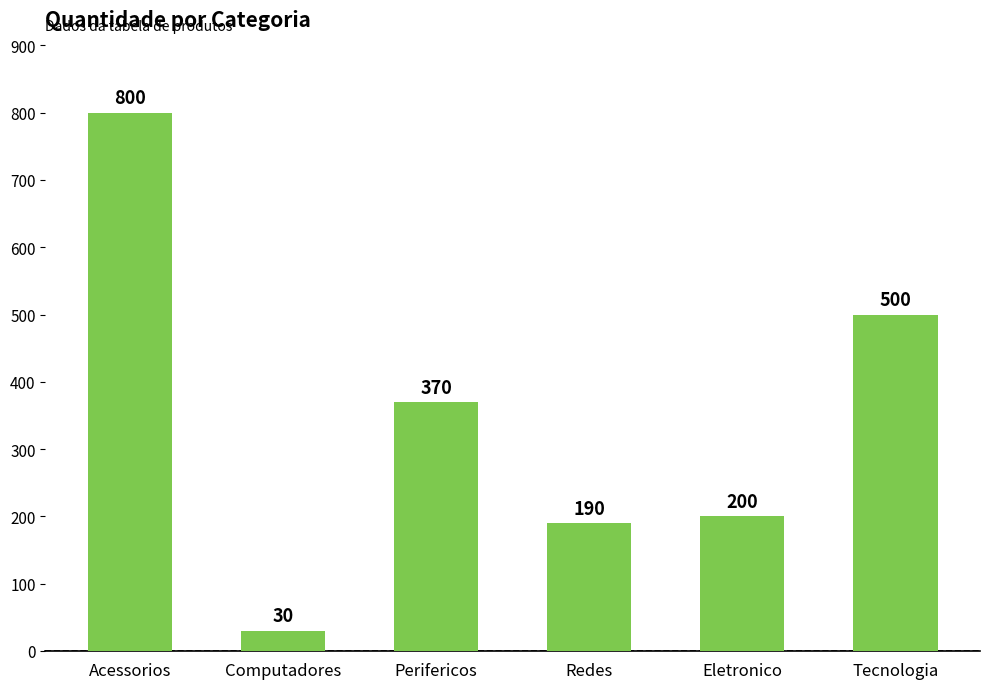

Where is the data nearest to the value 415?

Perifericos